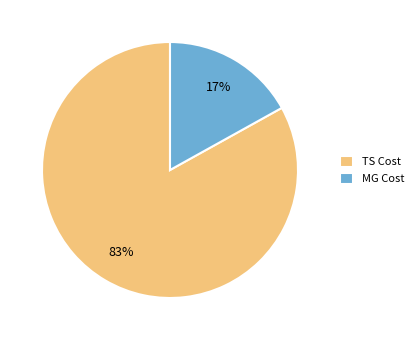

Combined, do TS Cost and MG Cost account for over 50%?

Yes